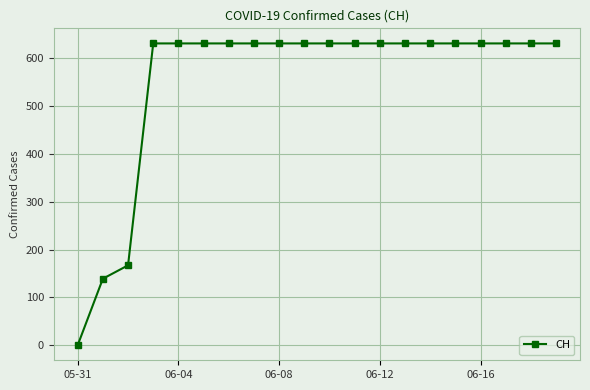

What is the greatest value displayed?

631